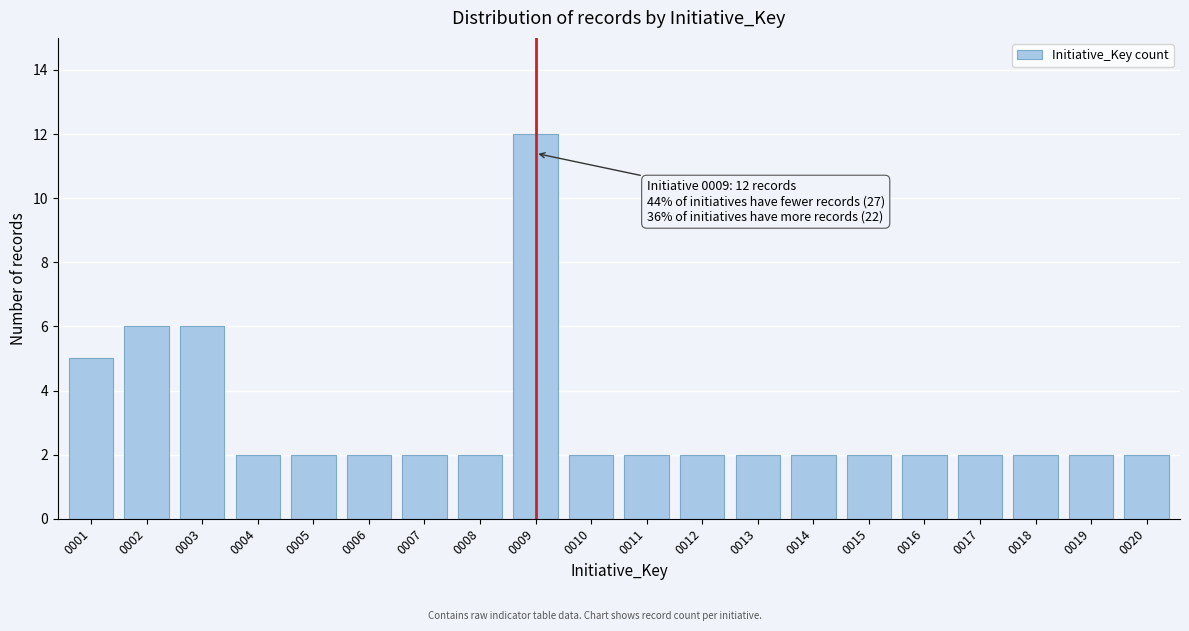

Reading right to left, what are all the values shown in this chart?

0020=2	0019=2	0018=2	0017=2	0016=2	0015=2	0014=2	0013=2	0012=2	0011=2	0010=2	0009=12	0008=2	0007=2	0006=2	0005=2	0004=2	0003=6	0002=6	0001=5